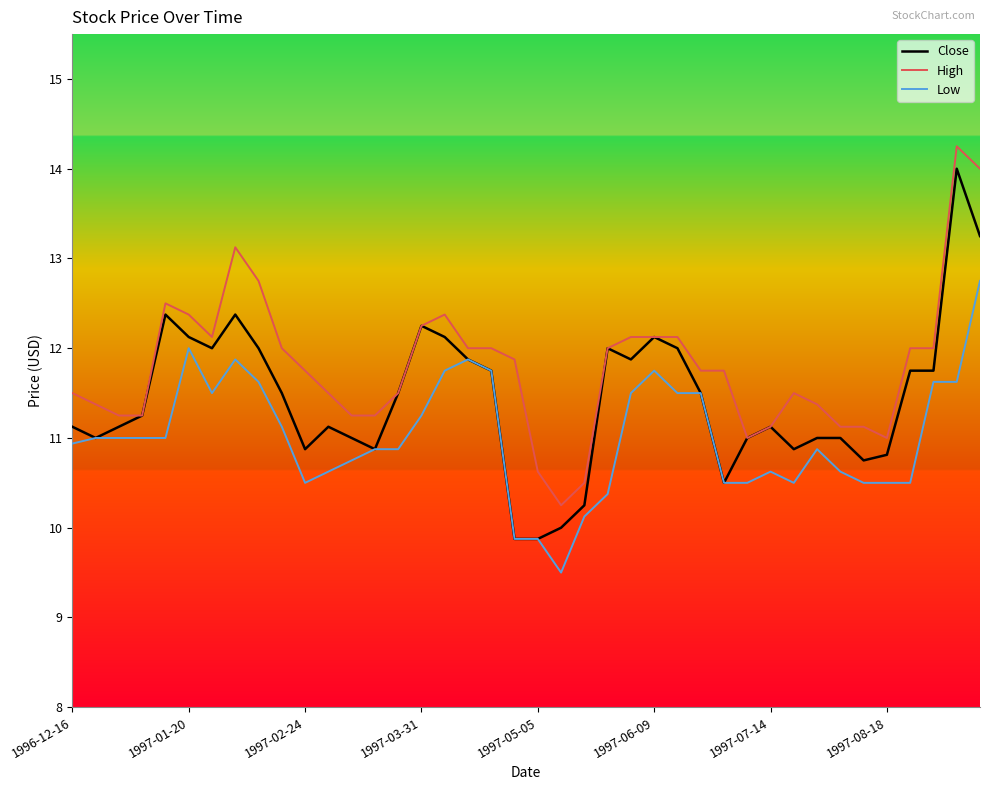

Which series has the widest spread of values?

Close